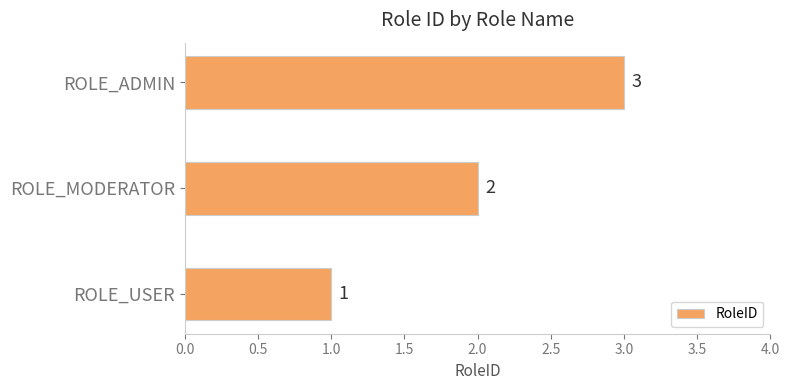

What is the change in value from ROLE_MODERATOR to ROLE_ADMIN?

+1